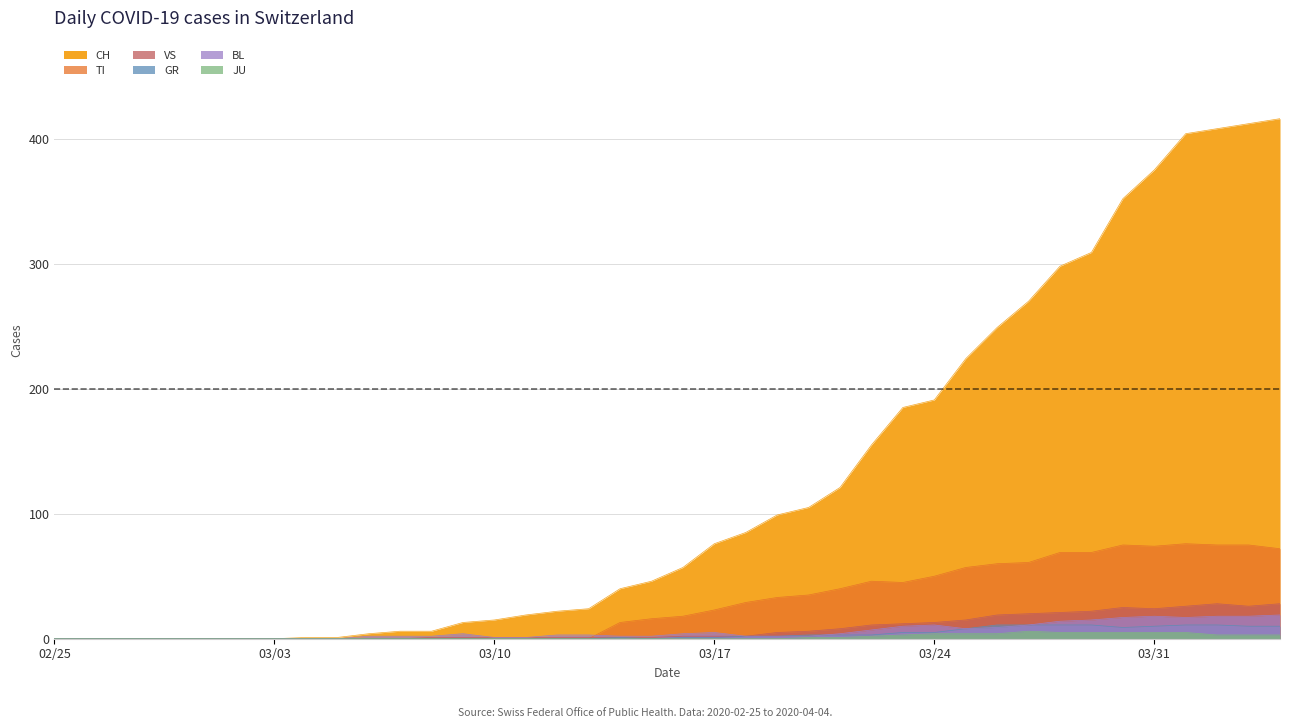

What is the maximum value for TI?

76